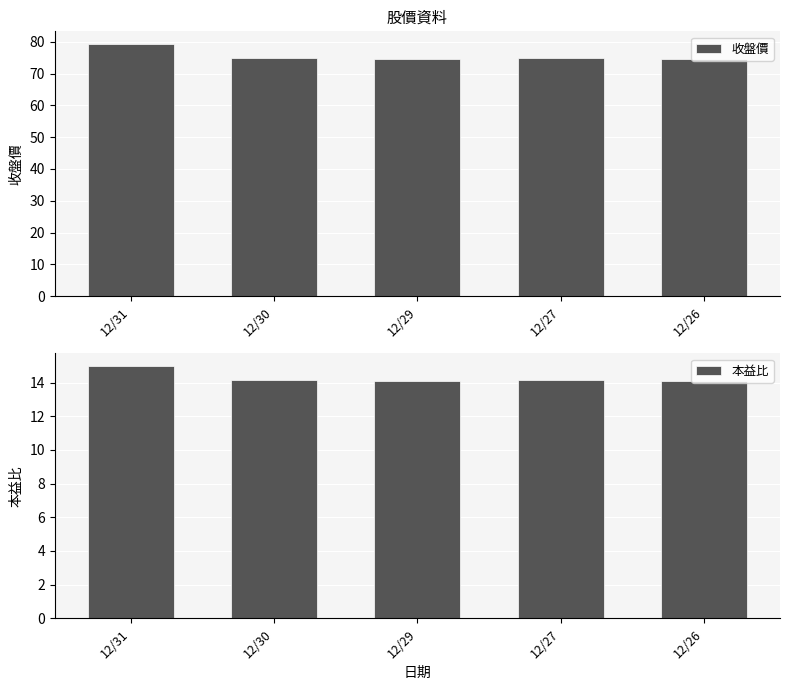

The value of 收盤價 at 12/29 is 74.6. True or false?

True